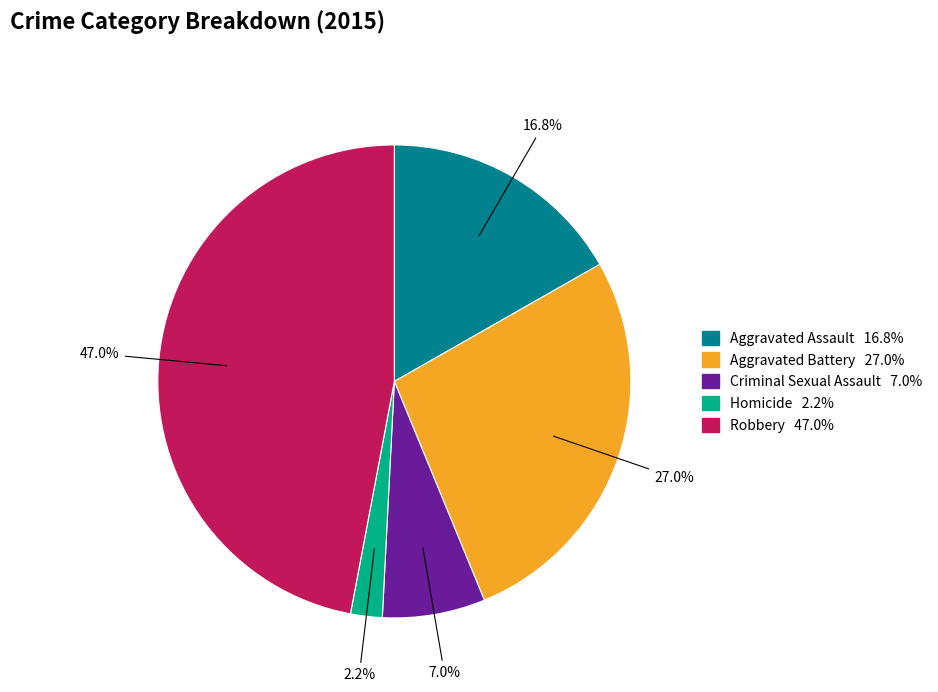

Between Homicide and Robbery, which is larger?

Robbery